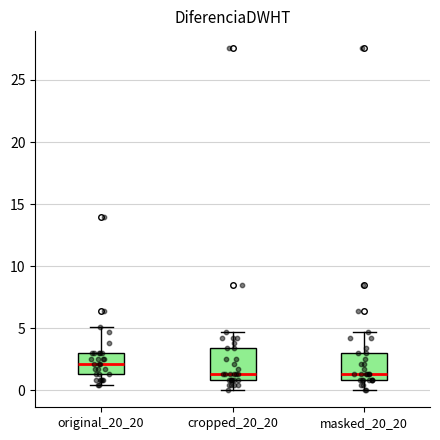

Reading left to right, transcribe this box plot: for each box, give where its median line is, the range the box spans, and where its two whiskers end, as read against the y-axis. The values are not printed on the chart, so give them approximately, as read against the axis.

original_20_20: median 2.0, box 1.5 to 3.0, whiskers 0.5 to 5.0
cropped_20_20: median 1.5, box 1.0 to 3.5, whiskers 0.0 to 4.5
masked_20_20: median 1.5, box 1.0 to 3.0, whiskers 0.0 to 4.5